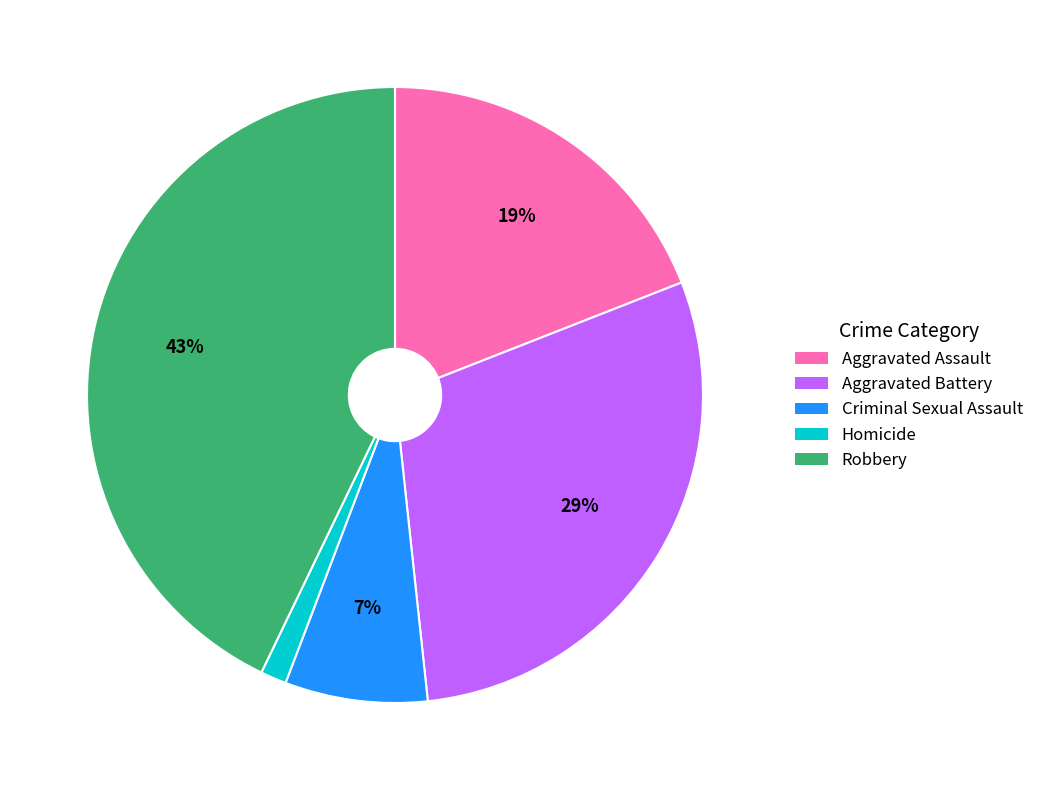

Does any single category account for the majority?

No